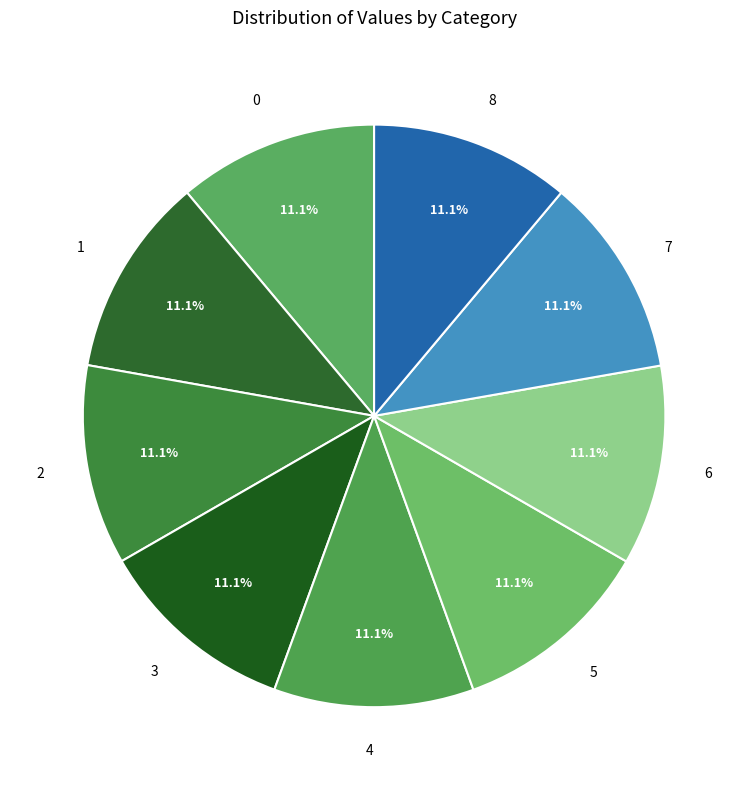

The 2 slice represents 11% of the pie. True or false?

True